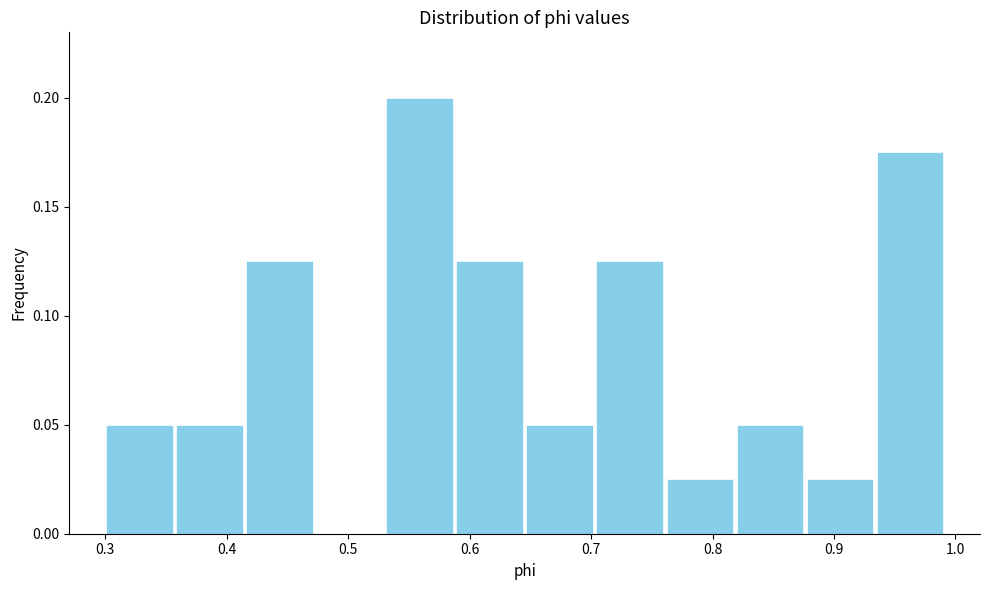

Which range on the x-axis has the tallest bar?

0.53 to 0.59